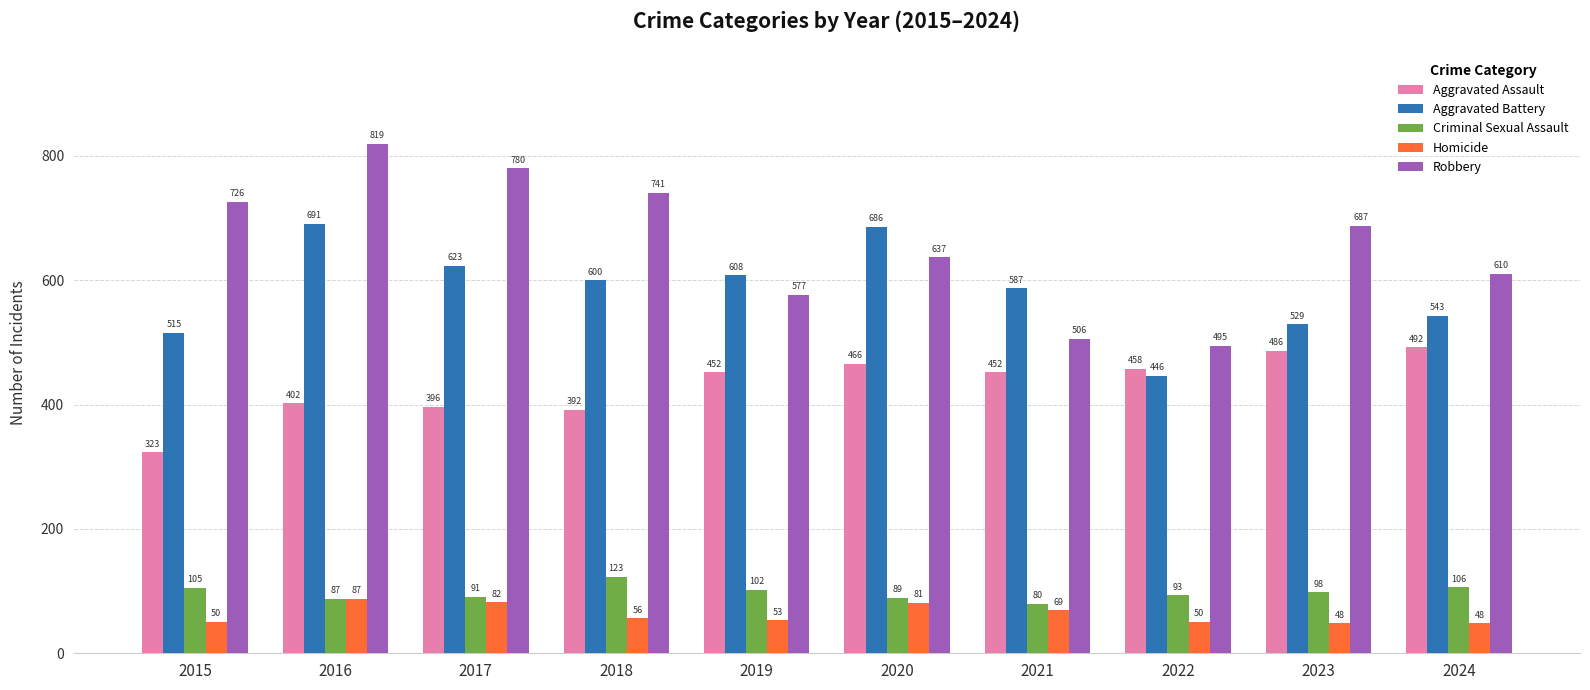

What is the value of the Aggravated Battery bar at the 4th from the left?

600